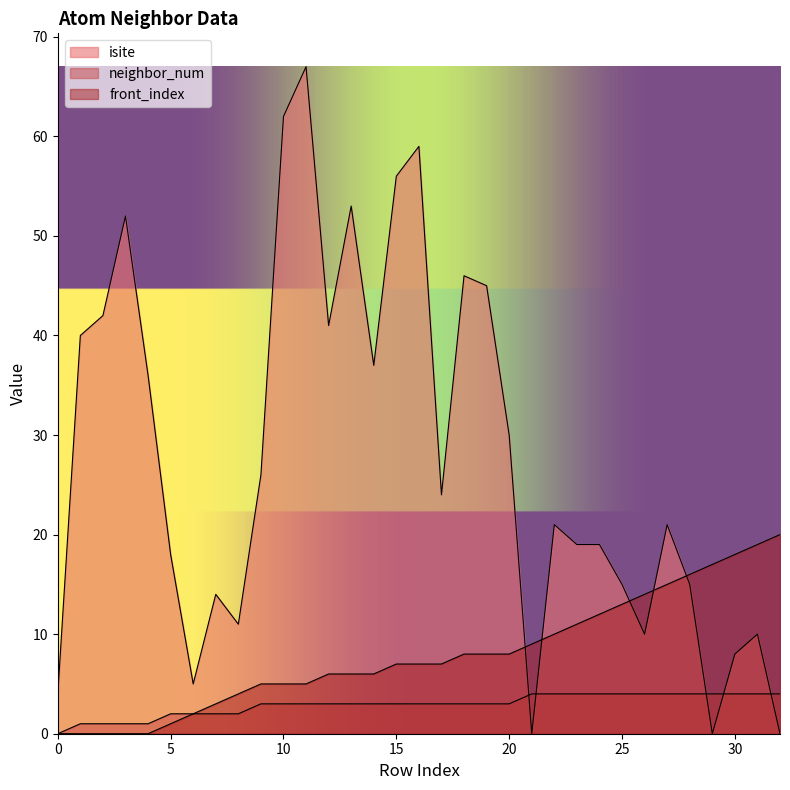

Does the chart have visible grid lines?

No